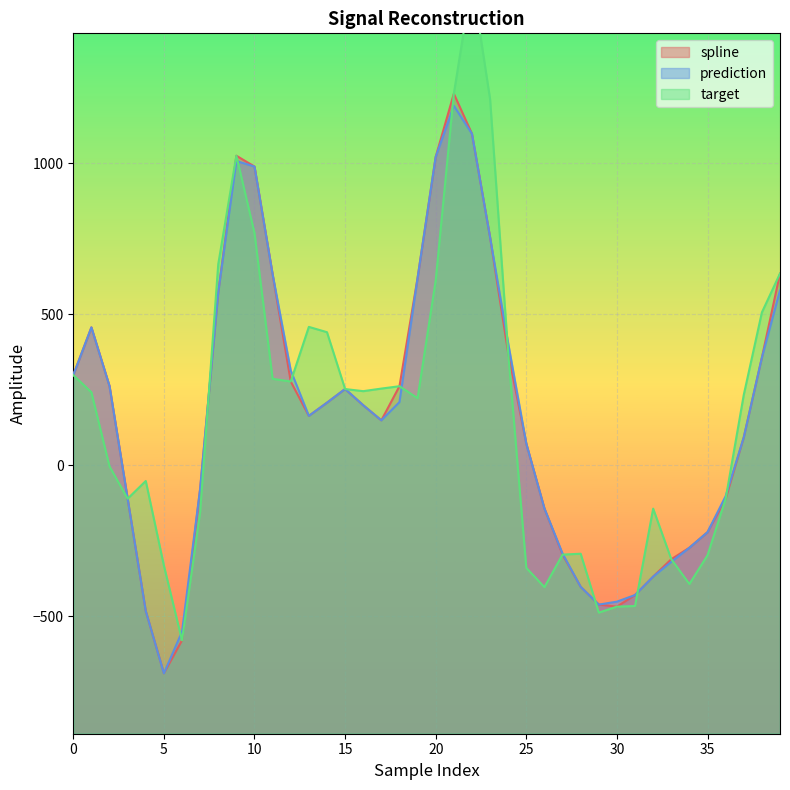

What is the label of the 24th point from the left?

23